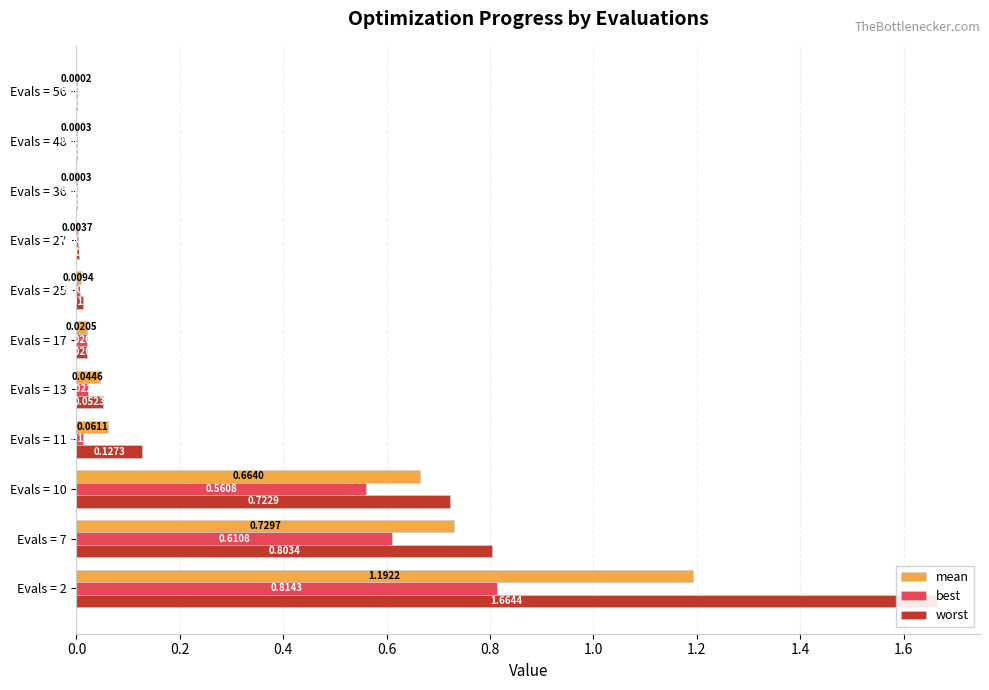

Are the bars horizontal?

Yes